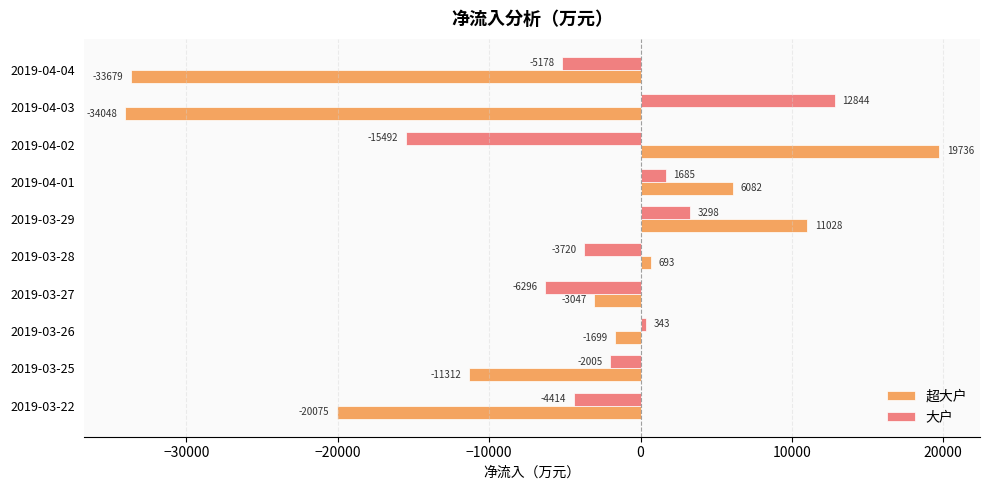

How many data points in 大户 are less than -2005?

6